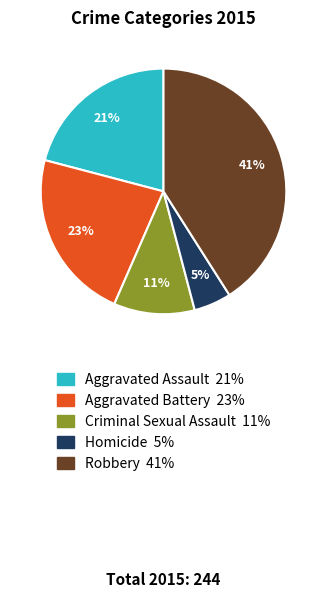

Is there any slice that represents more than half of the pie?

No